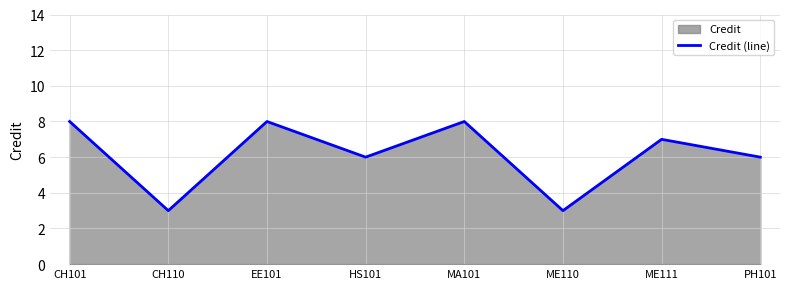

The value at CH101 is 8. True or false?

True